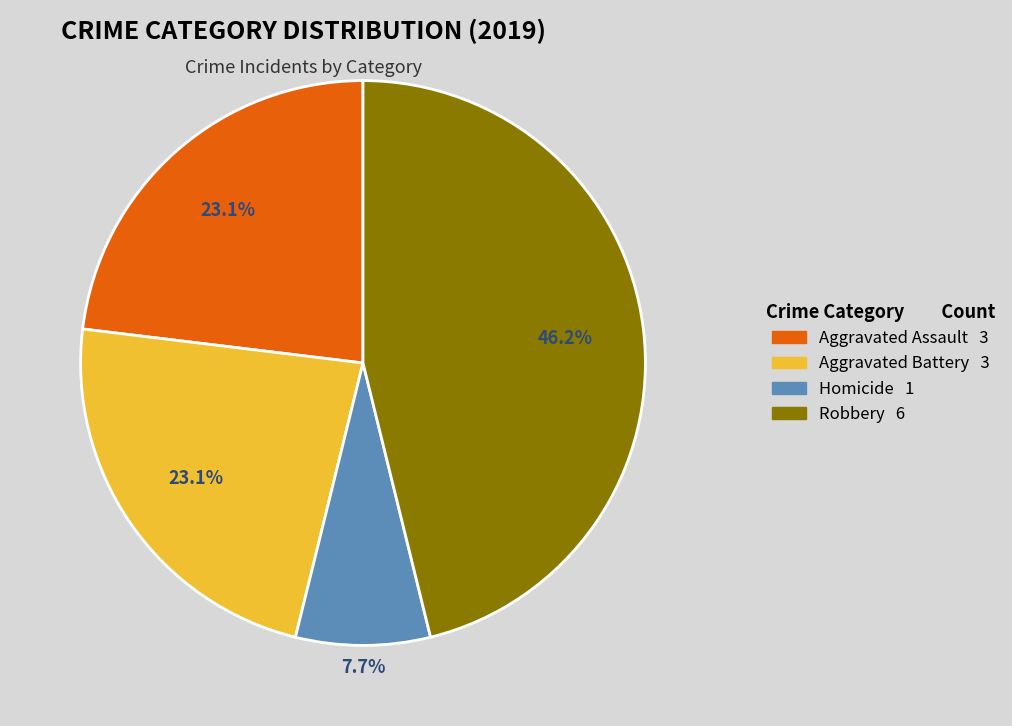

To the nearest percent, what is the difference between the largest and smallest slice percentages?

38%